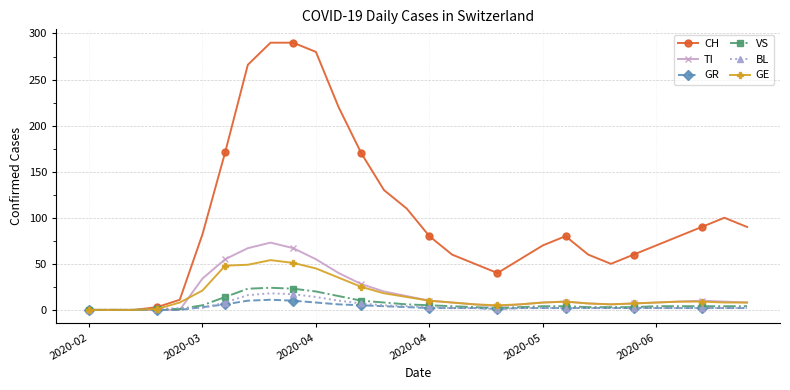

Does the chart display data point markers on the line(s)?

Yes